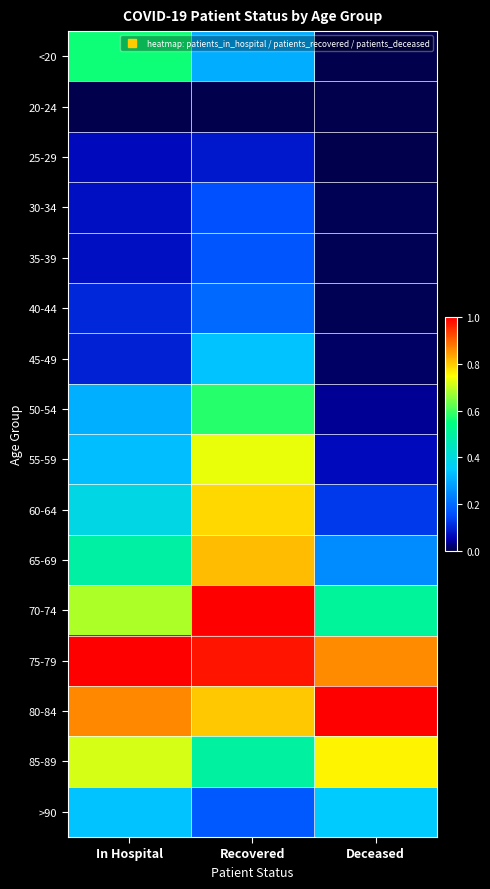

Reading left to right, list all the values displayed in this chart.

<20: In Hospital=0.6	Recovered=0.3	Deceased=0.0
20-24: In Hospital=0.0	Recovered=0.0	Deceased=0.0
25-29: In Hospital=0.1	Recovered=0.1	Deceased=0.0
30-34: In Hospital=0.1	Recovered=0.2	Deceased=0.0
35-39: In Hospital=0.1	Recovered=0.2	Deceased=0.0
40-44: In Hospital=0.1	Recovered=0.2	Deceased=0.0
45-49: In Hospital=0.1	Recovered=0.3	Deceased=0.0
50-54: In Hospital=0.3	Recovered=0.6	Deceased=0.0
55-59: In Hospital=0.3	Recovered=0.7	Deceased=0.1
60-64: In Hospital=0.4	Recovered=0.8	Deceased=0.1
65-69: In Hospital=0.5	Recovered=0.8	Deceased=0.3
70-74: In Hospital=0.7	Recovered=1.0	Deceased=0.5
75-79: In Hospital=1.0	Recovered=1.0	Deceased=0.9
80-84: In Hospital=0.9	Recovered=0.8	Deceased=1.0
85-89: In Hospital=0.7	Recovered=0.5	Deceased=0.8
>90: In Hospital=0.3	Recovered=0.2	Deceased=0.3